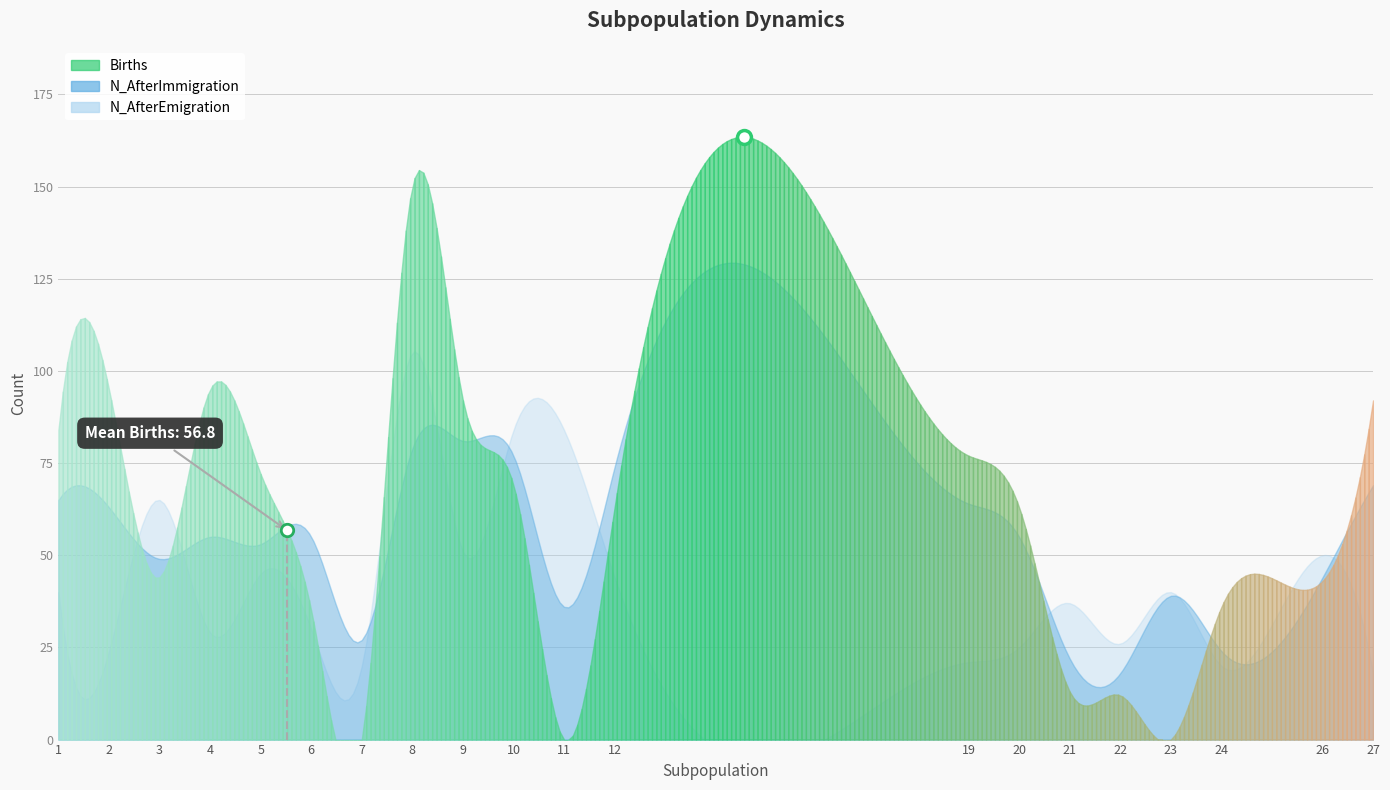

Which series reaches the minimum Y coordinate?

Births